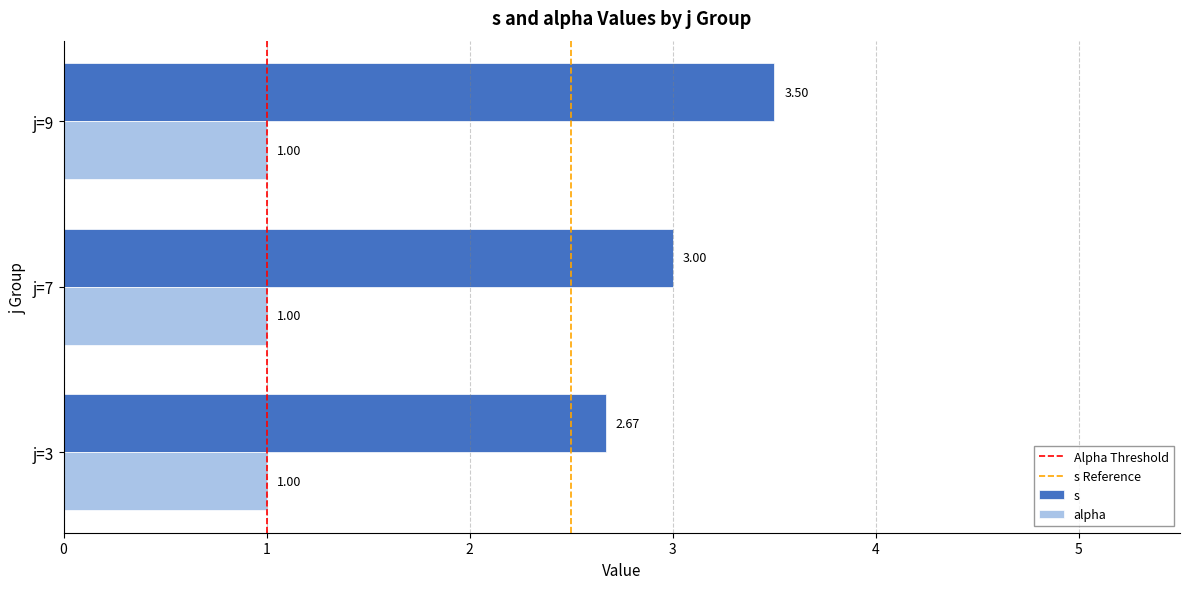

What is the average value of the s series?

3.1